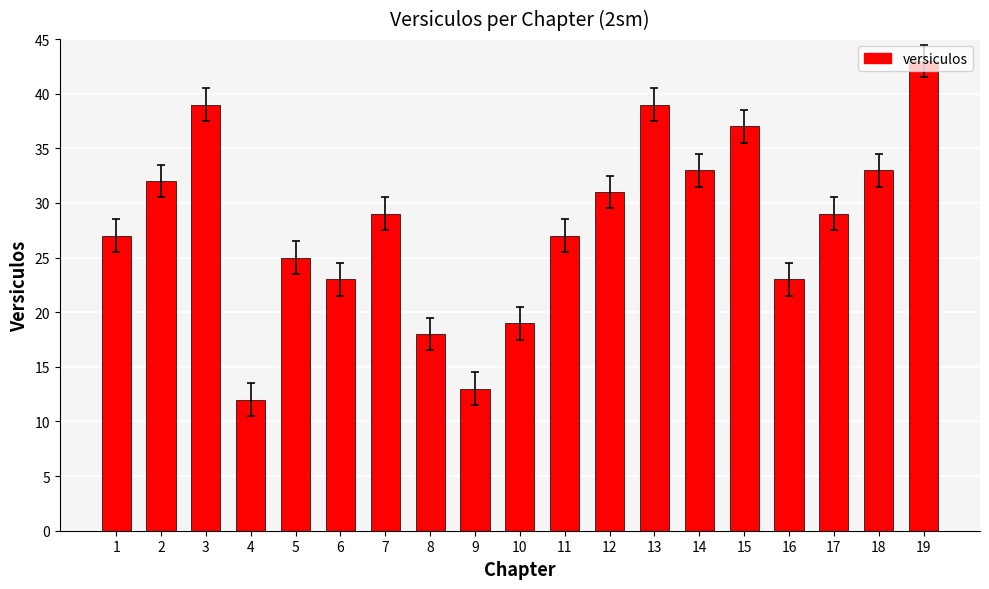

What is the value of the 18th bar from the left?

33